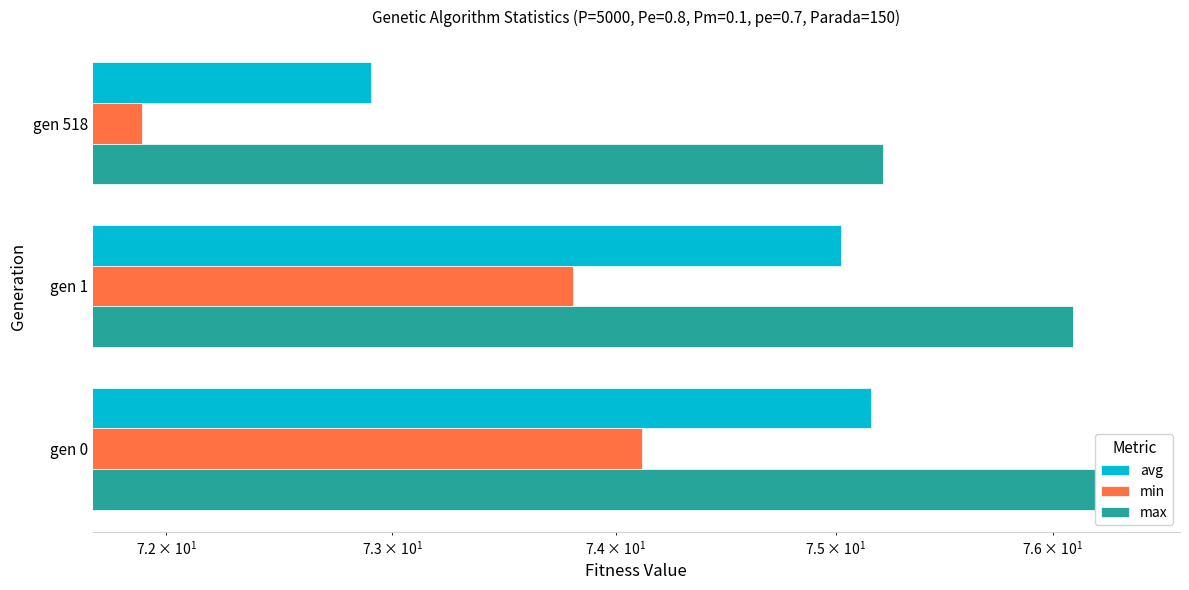

How many groups of bars are there?

3